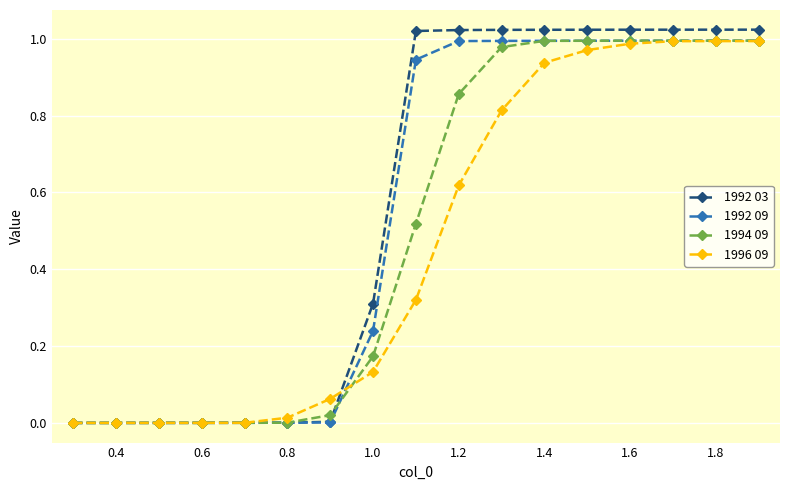

Which series has the largest range (max minus min)?

1992 03